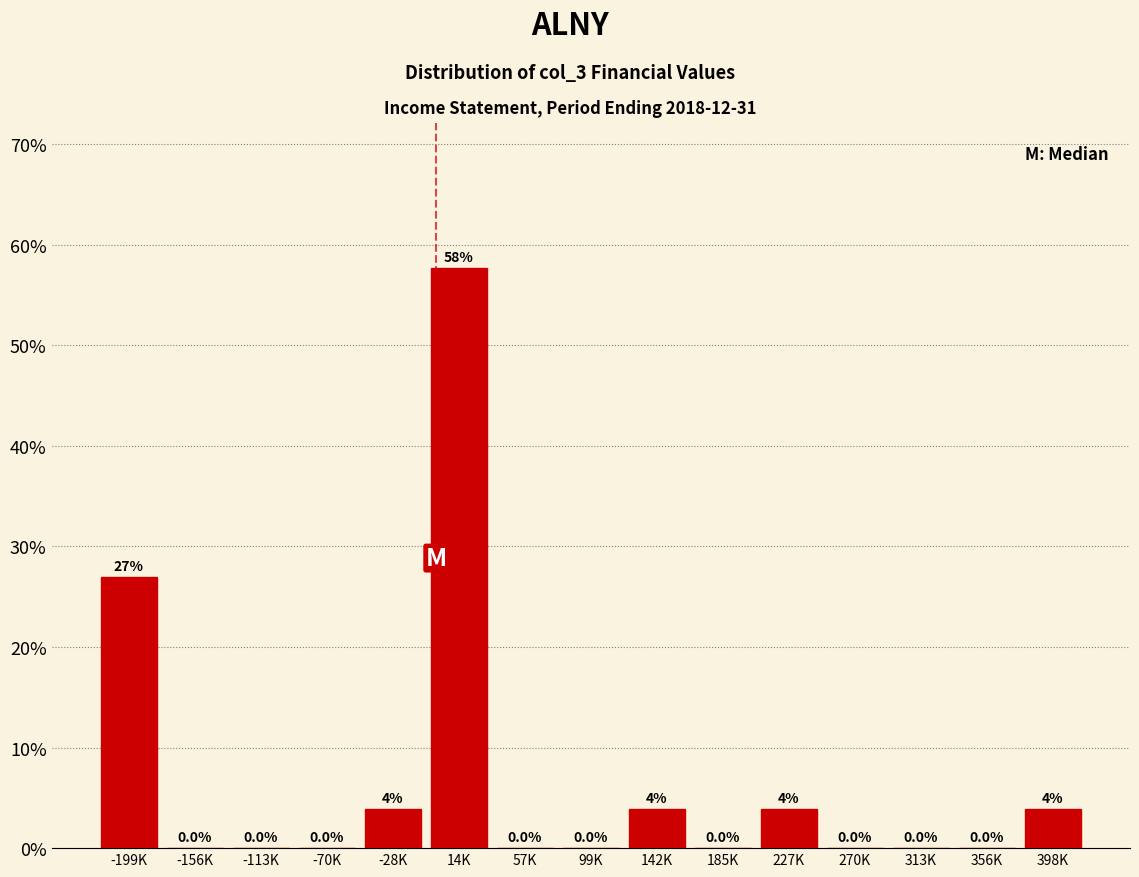

Between -199K and 313K, which is larger?

-199K